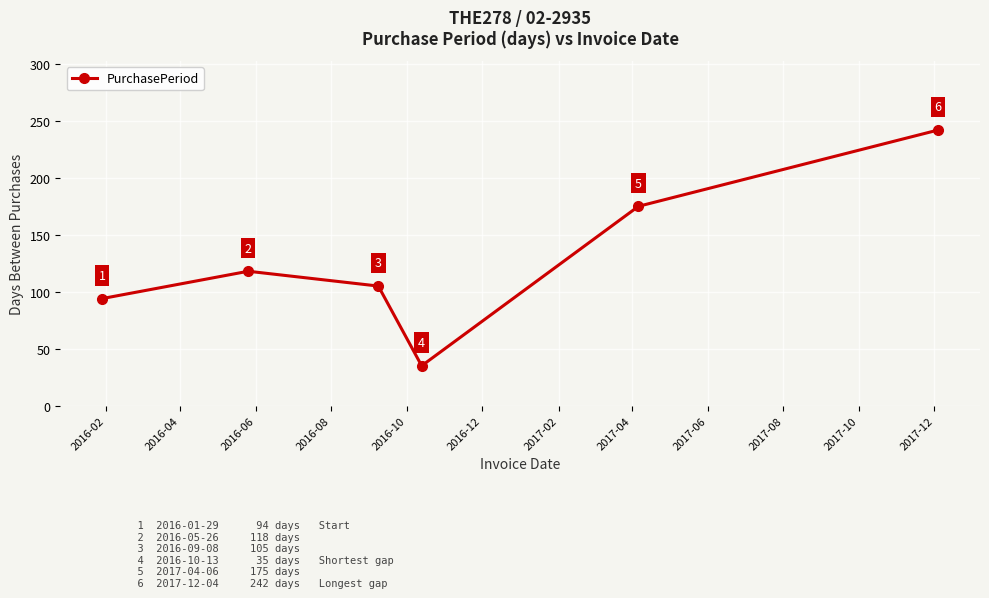

Reading right to left, extract all data points from this chart.

242	175	35	105	118	94